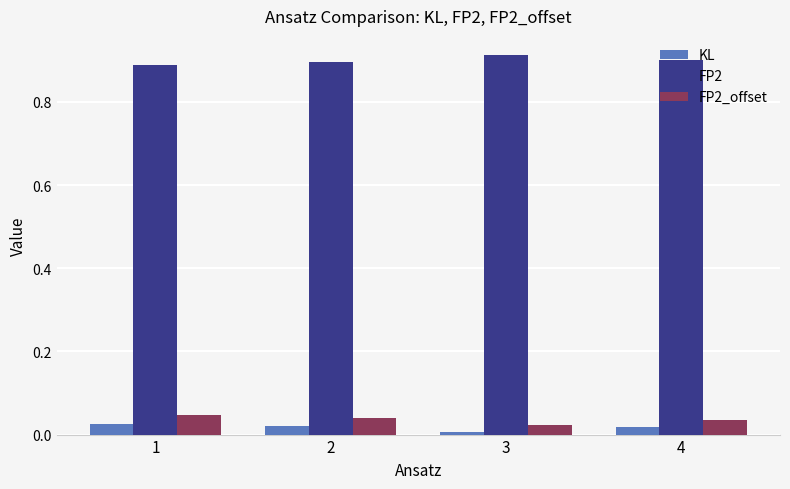

Which series has the largest total across all categories?

FP2